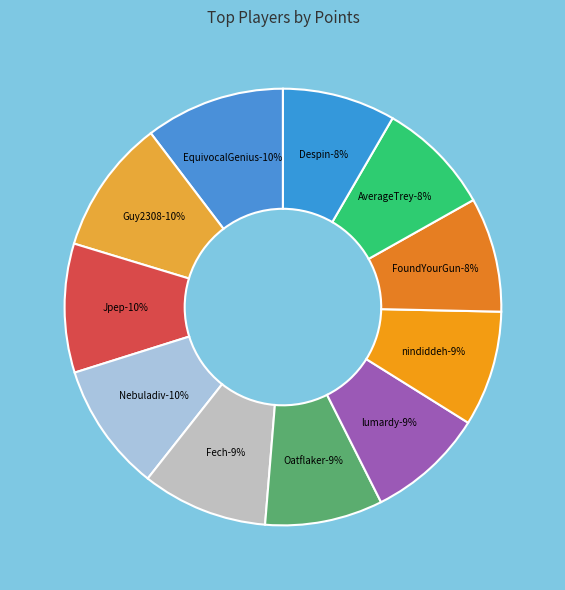

Is FoundYourGun the majority of the pie?

No